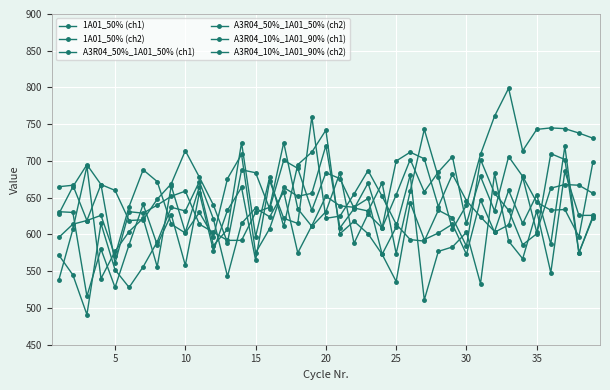

How many series are shown in this chart?

6